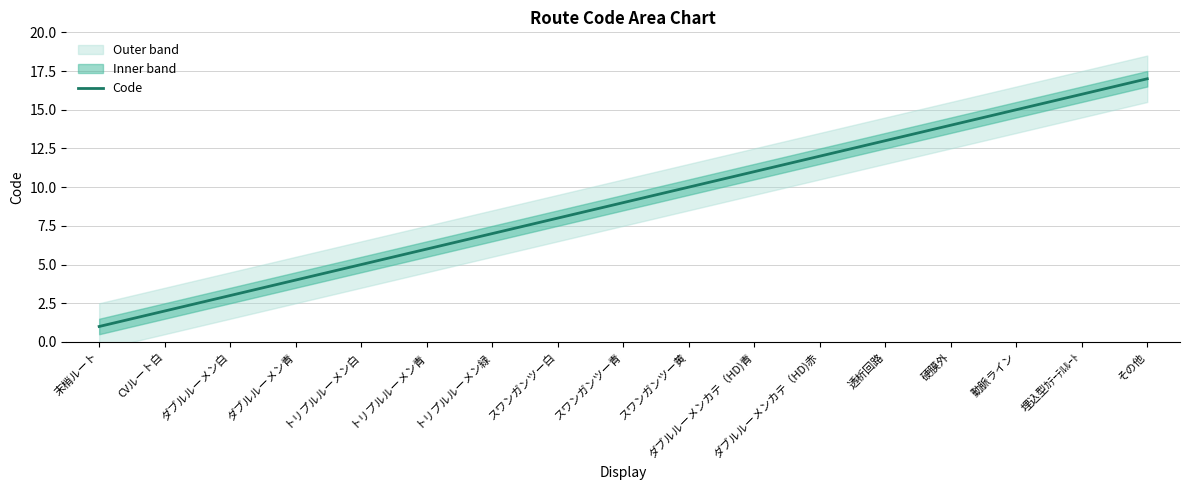

What is the approximate value at スワンガンツー白, to the nearest 5?

10